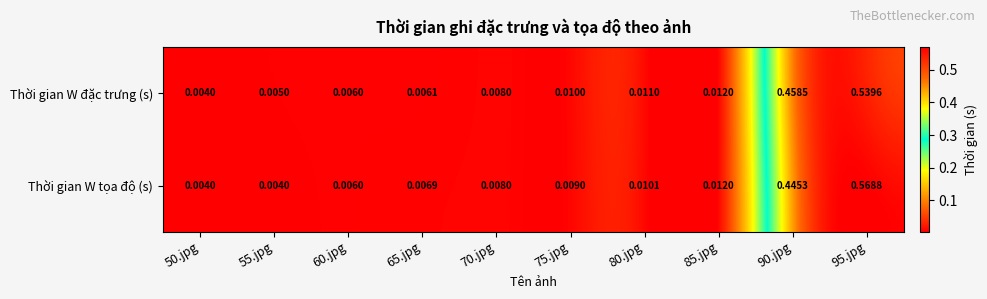

List the series in order of their peak value, lowest first.

Thời gian W đặc trưng (s), Thời gian W tọa độ (s)